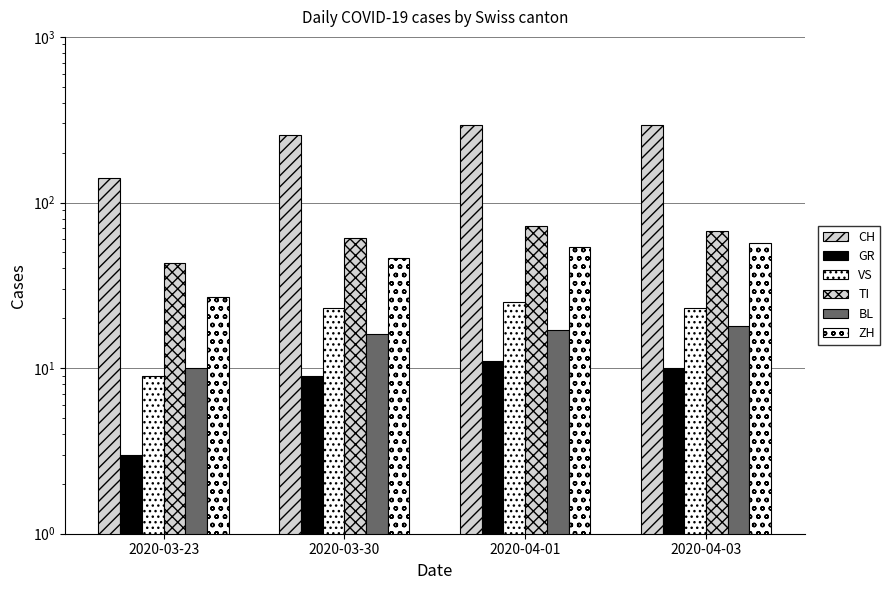

True or false: CH has a value of 294 at 2020-04-03.

True